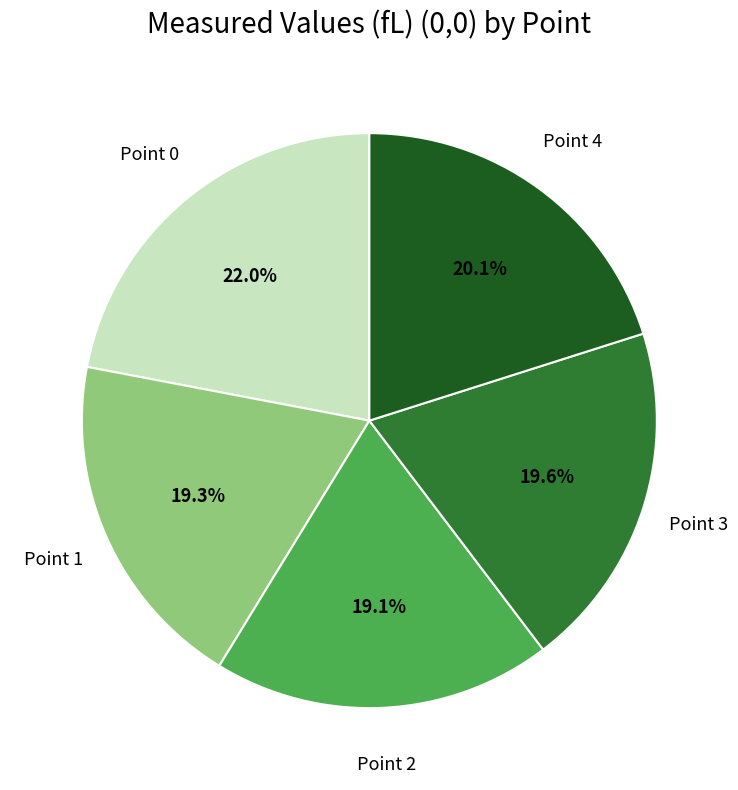

Is there a majority slice in this chart?

No